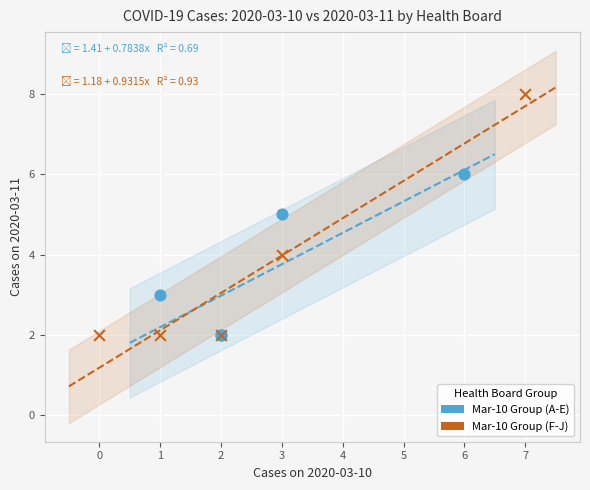

Which series reaches the maximum Y coordinate?

Mar-10 Group (F-J)